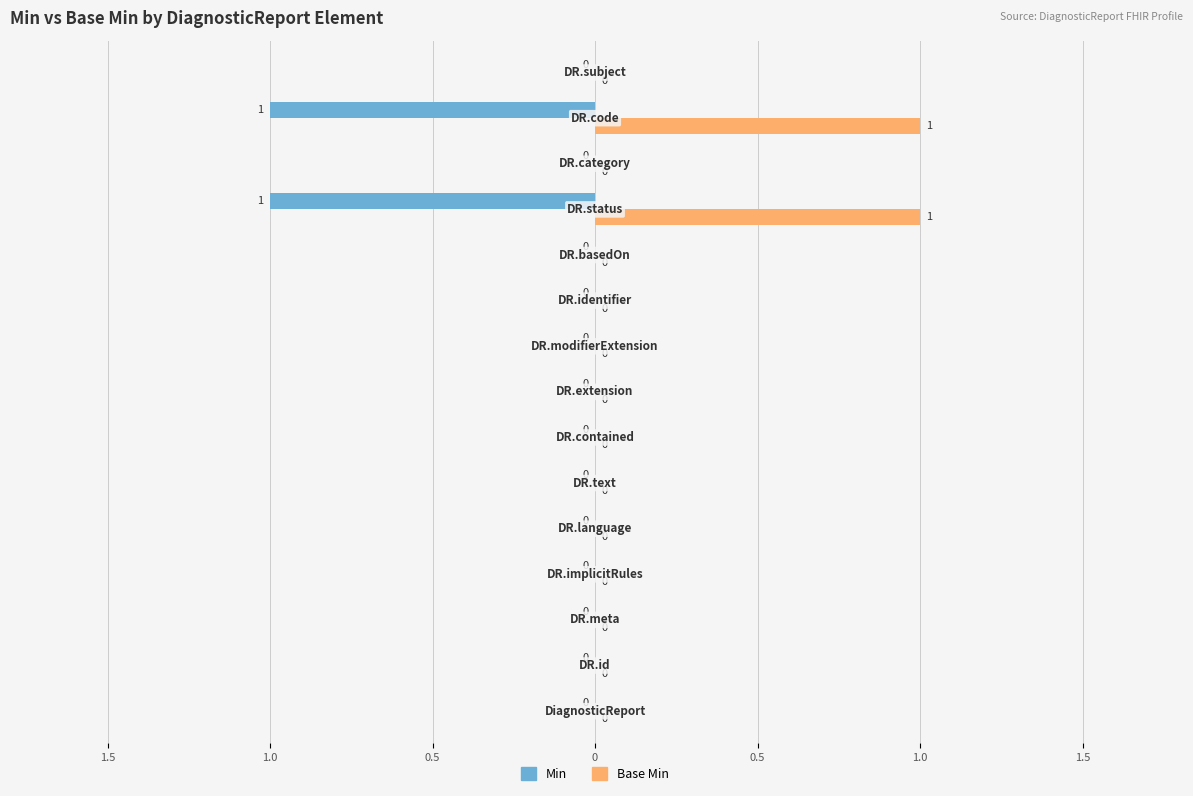

What is the difference between the second highest and minimum values in the Base Min series?

1